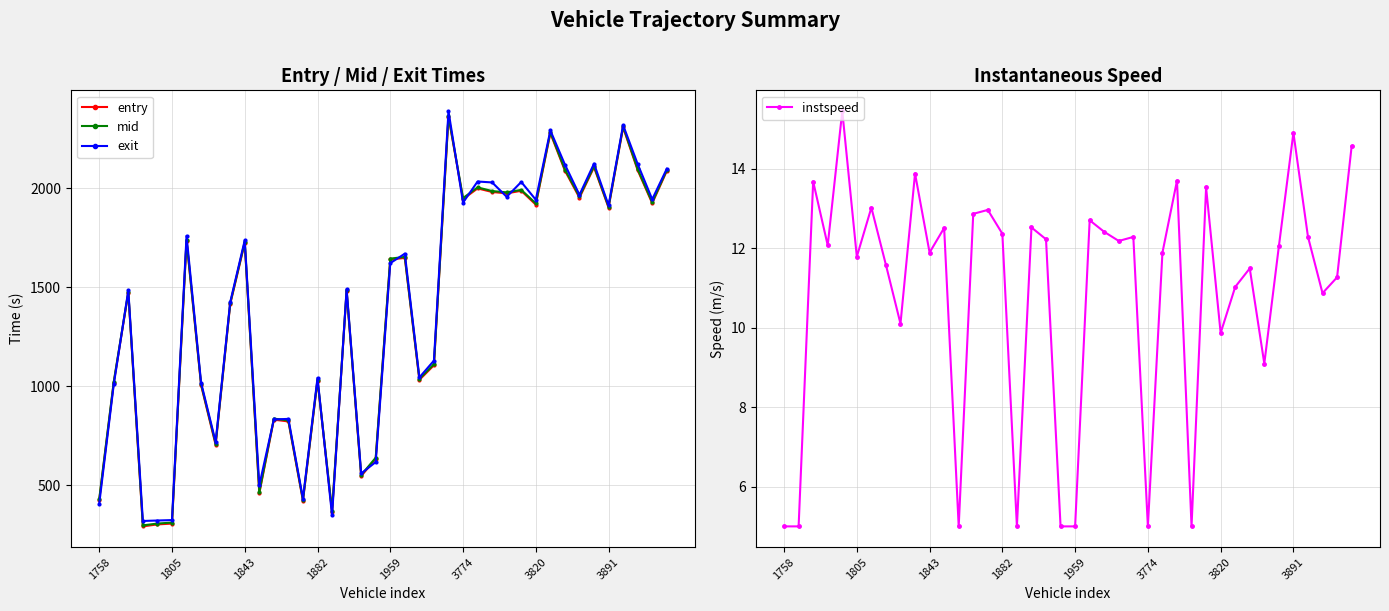

At which category is the sum across all series the highest?

24